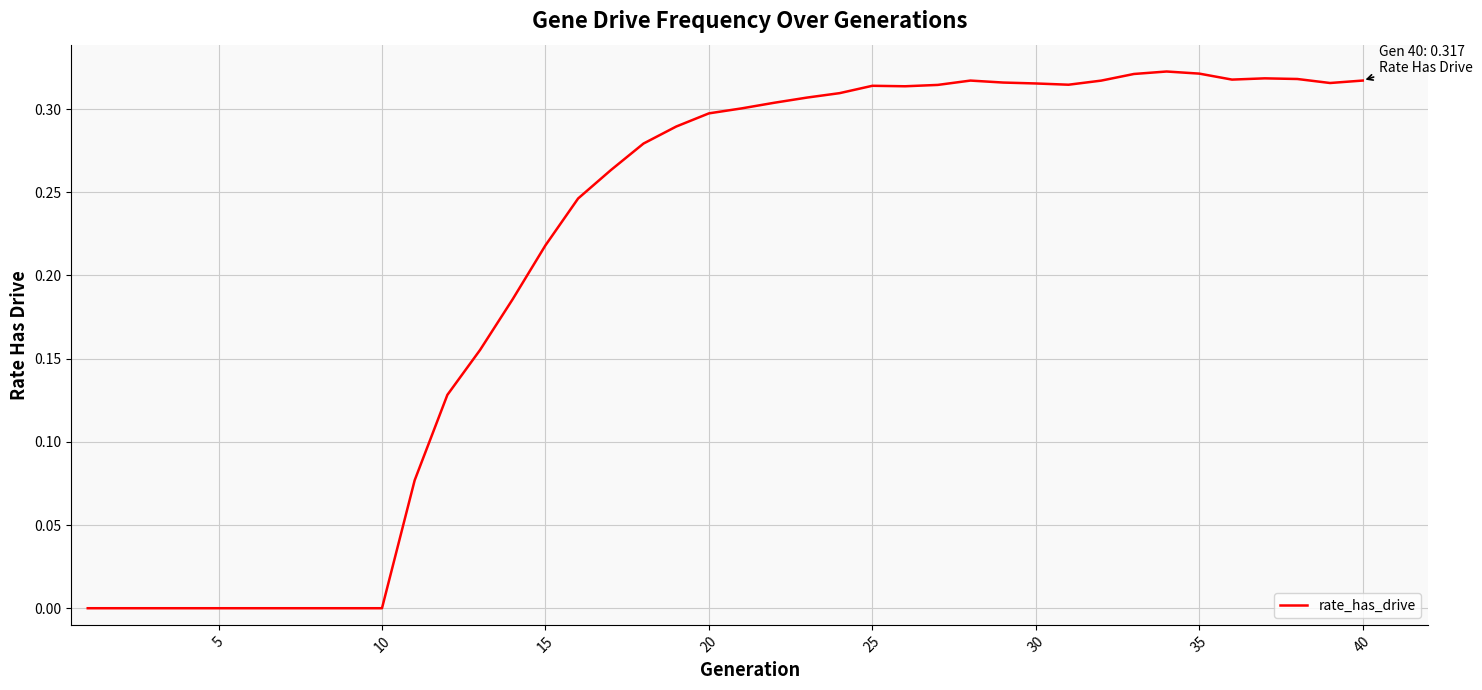

The value at 5 is 0.0. True or false?

True